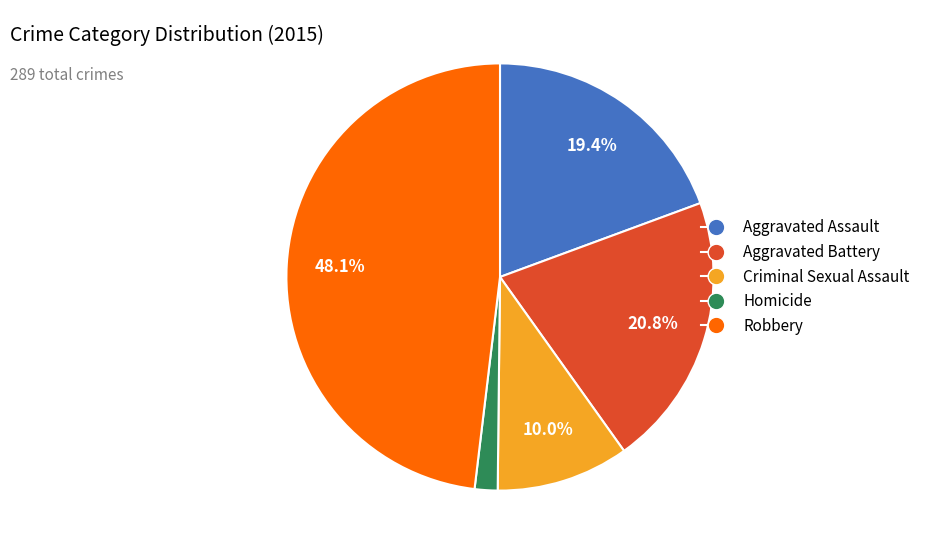

To the nearest percent, what portion does Robbery represent?

48%